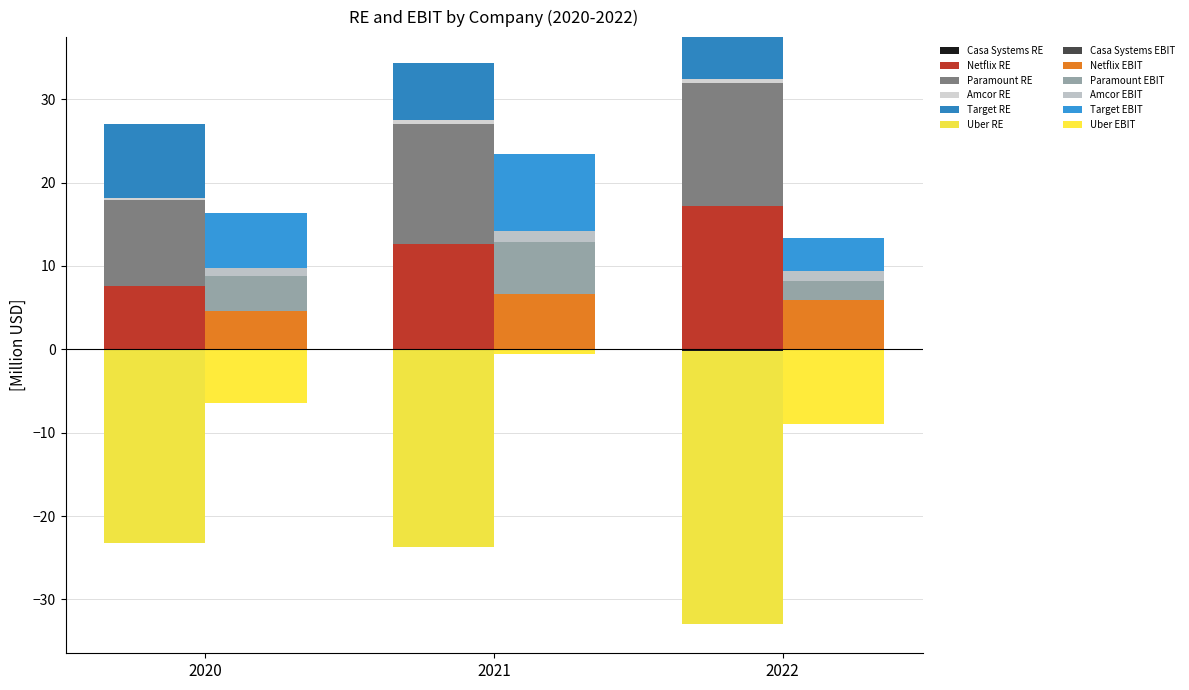

Is the value of Netflix RE at 2021 greater than the value of Amcor RE at 2022?

Yes